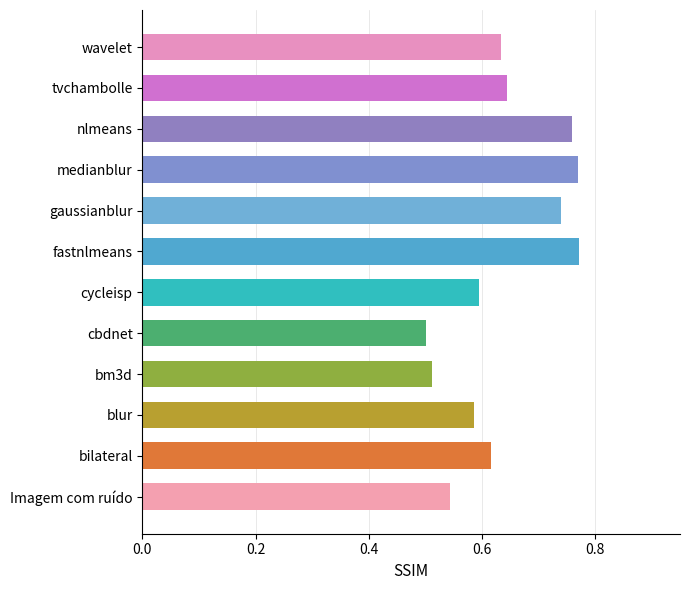

Which has a higher value, Imagem com ruído or medianblur?

medianblur